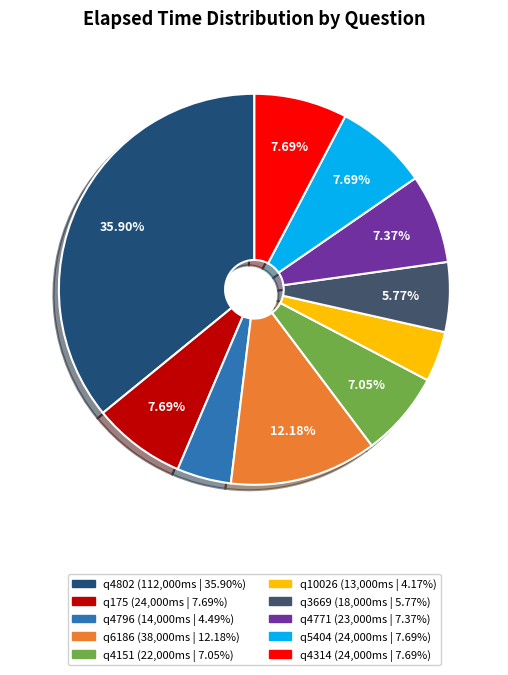

Which has a higher value, q4771 or q3669?

q4771